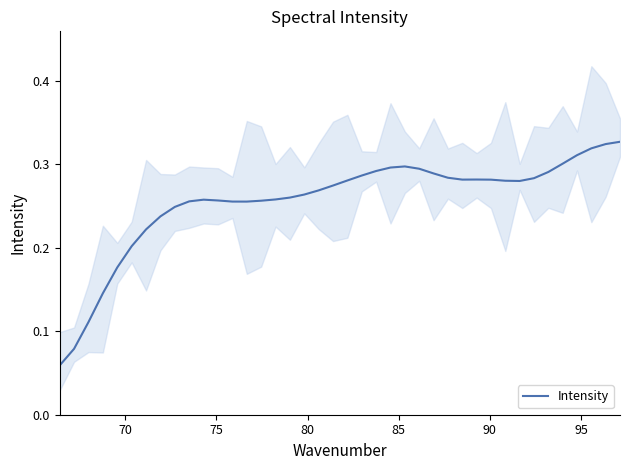

How many points are lower than both their immediate neighbors (excluding endpoints)?

3